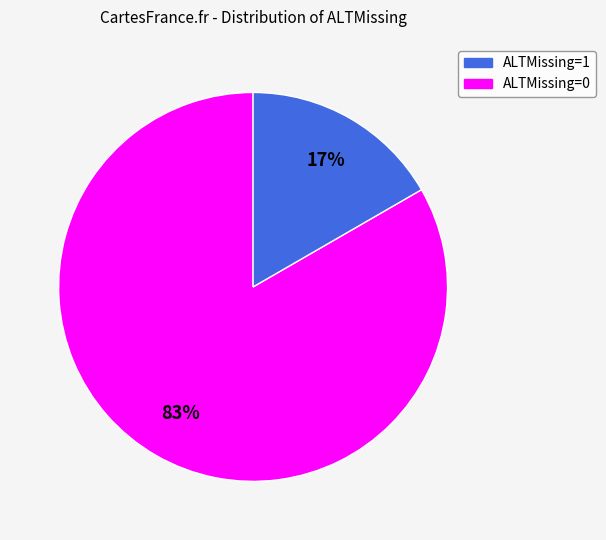

To the nearest percent, what is the average slice percentage?

50%